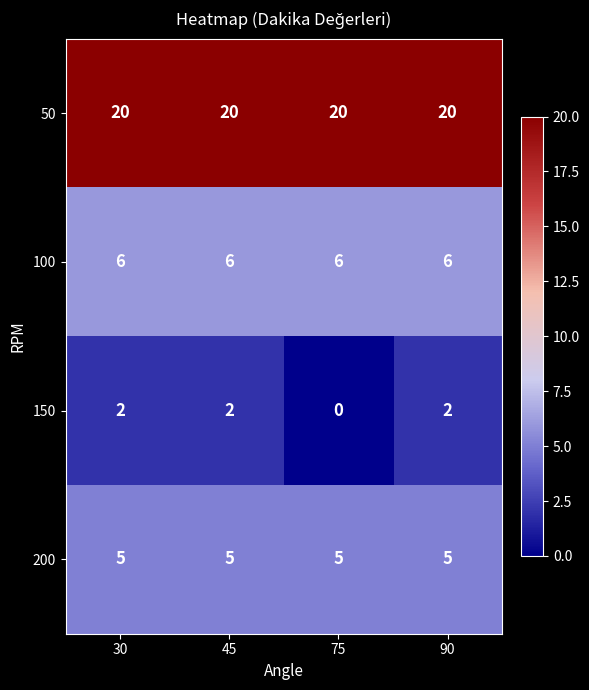

At which category does the chart reach its minimum across all series?

75